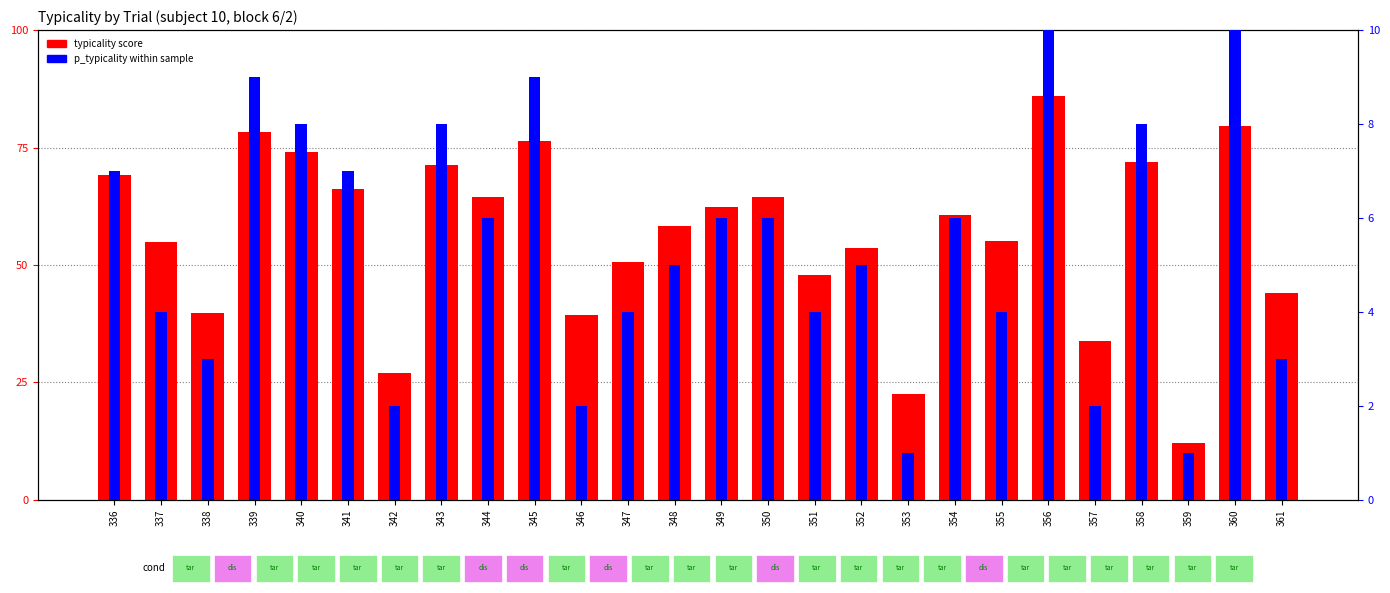

At how many categories does at least one series exceed 75?

4